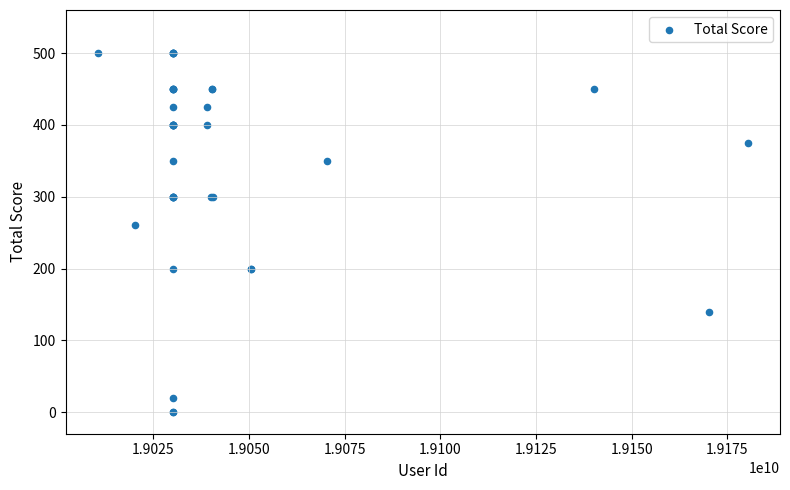

What Y value in the scatter plot is closest to 250?

260